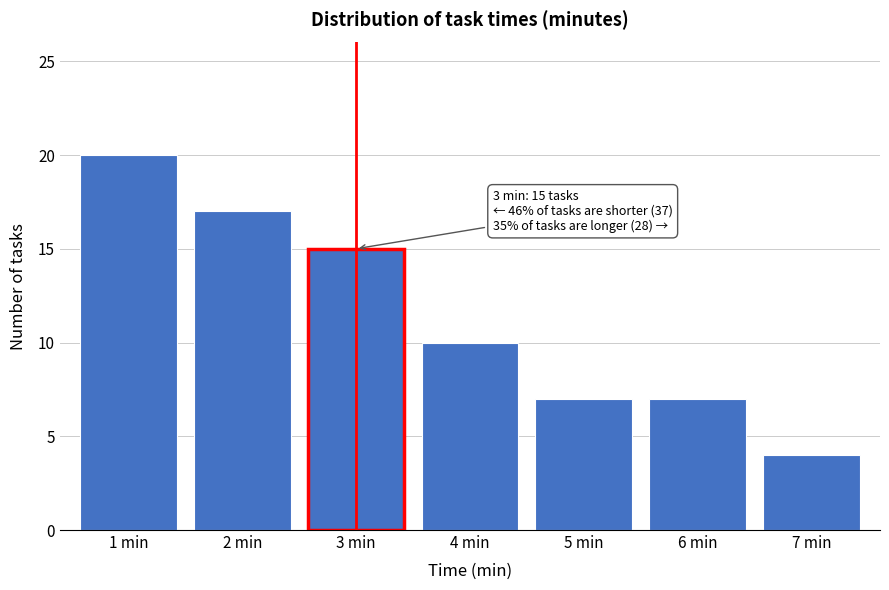

Reading left to right, transcribe all the data shown in this chart.

1 min=20	2 min=17	3 min=15	4 min=10	5 min=7	6 min=7	7 min=4